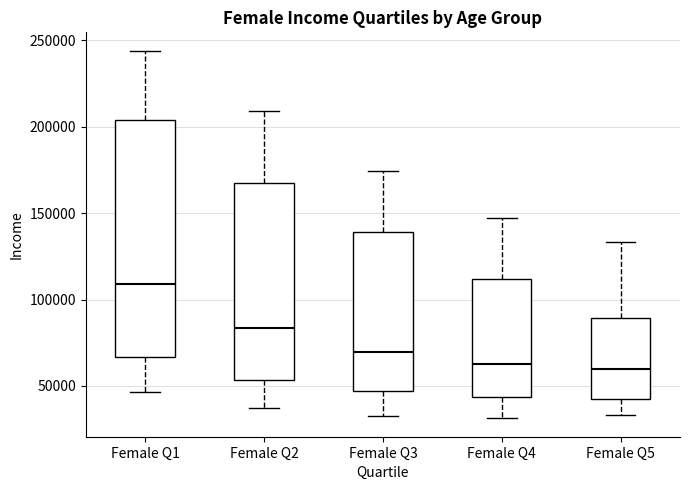

Where does the upper whisker of the box for Female Q5 end on the y-axis? The values are not printed on the chart, so give them approximately, as read against the axis.

135000